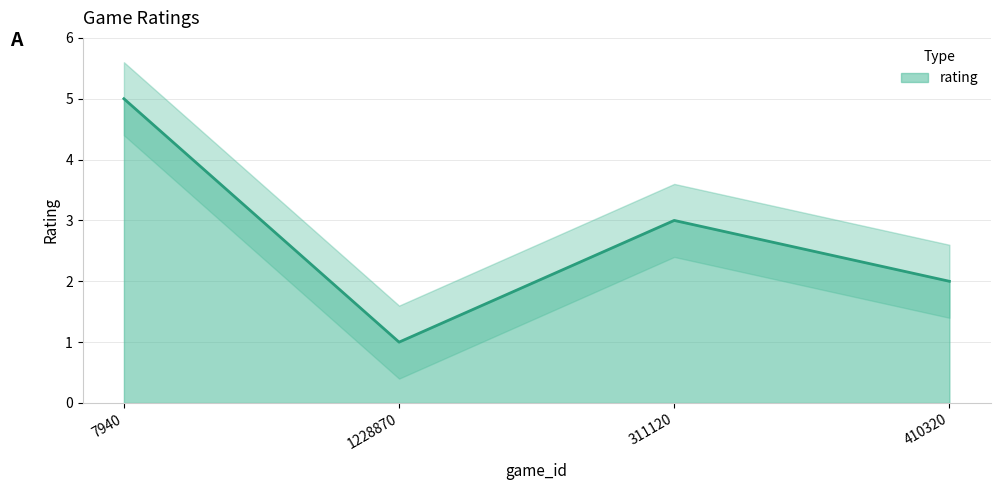

How many points are lower than both their immediate neighbors (excluding endpoints)?

1